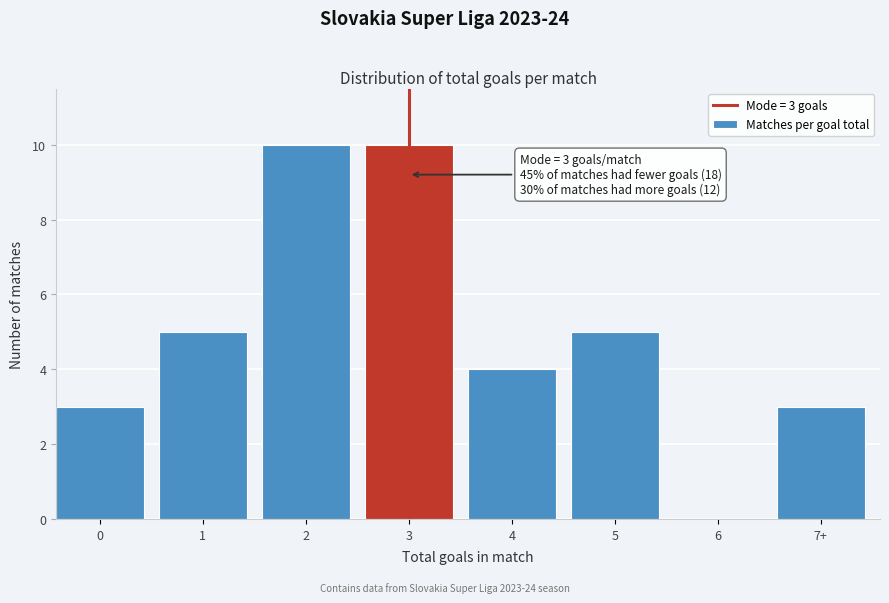

Reading left to right, what are all the values shown in this chart?

0=3	1=5	2=10	3=10	4=4	5=5	6=0	7+=3